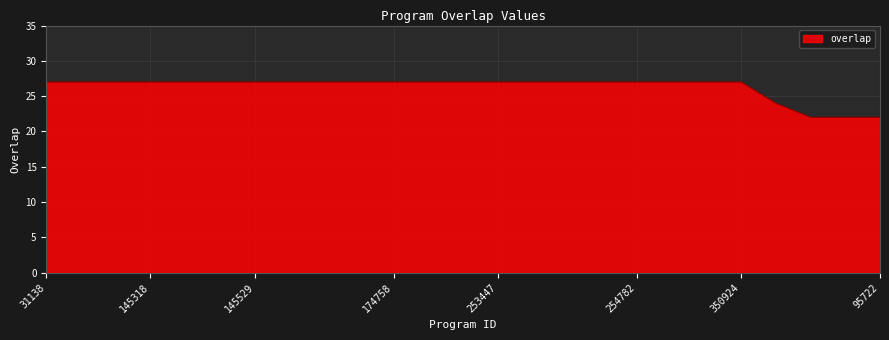

What is the greatest value displayed?

27